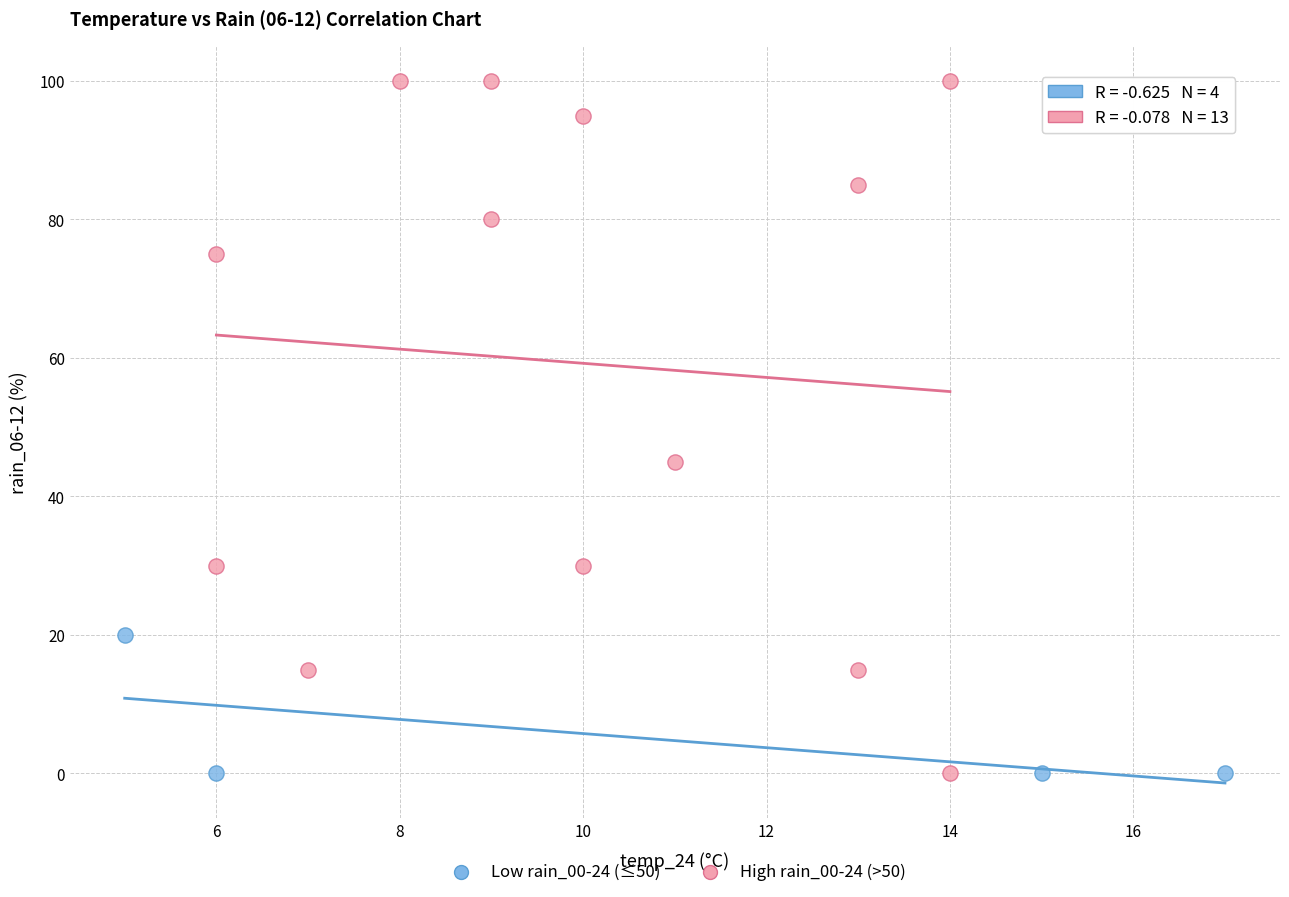

Which series has the widest spread of Y values?

High rain_00-24 (>50)